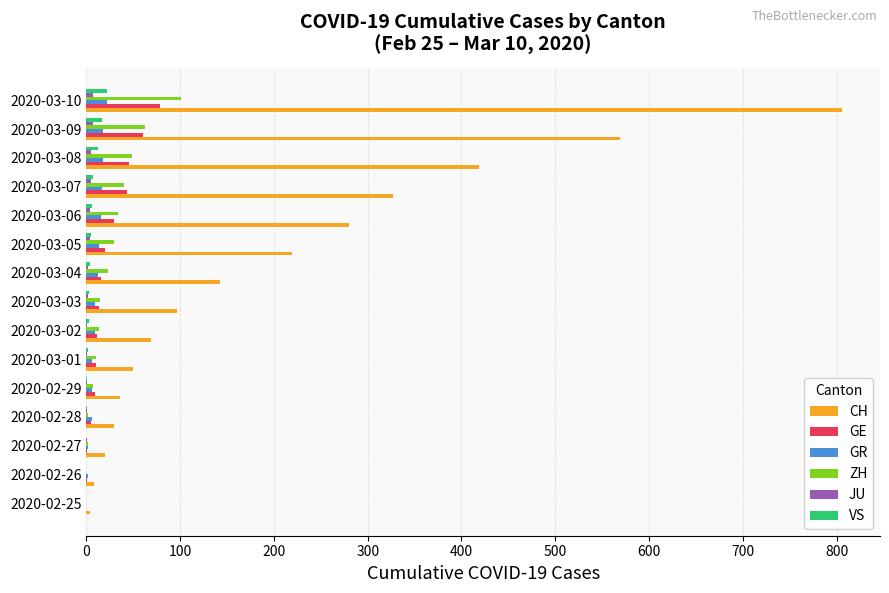

Which series has the largest total across all categories?

CH